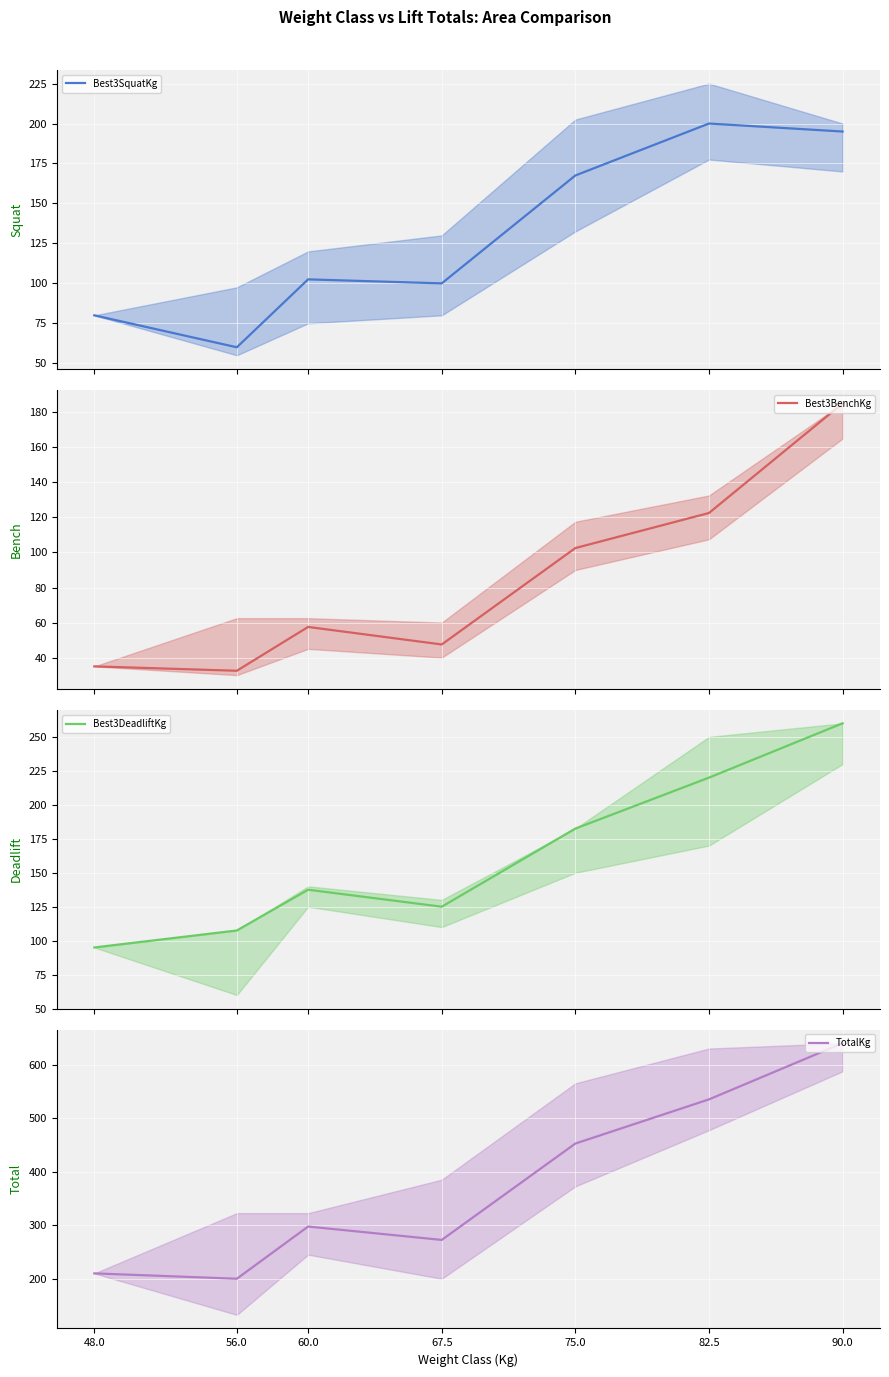

Reading left to right, extract all data points from this chart.

Best3SquatKg: 80.0	60.0	102.5	100.0	167.5	200.0	195.0
Best3BenchKg: 35.0	32.5	57.5	47.5	102.5	122.5	185.0
Best3DeadliftKg: 95.0	107.5	137.5	125.0	182.5	220.0	260.0
TotalKg: 210.0	200.0	297.5	272.5	452.5	535.0	640.0